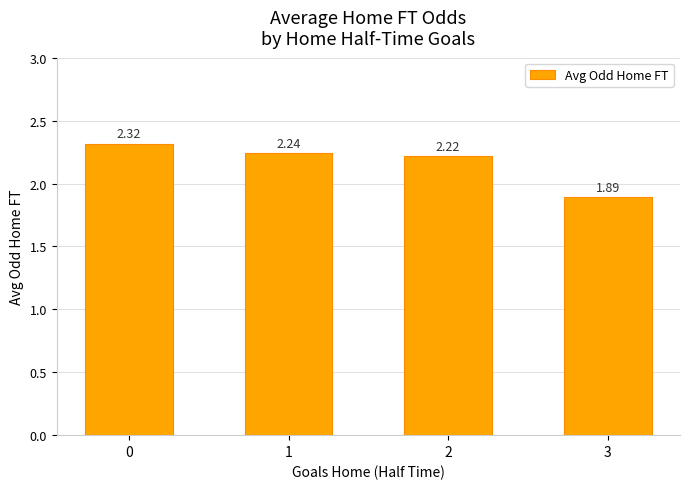

Which has a higher value, 1 or 3?

1